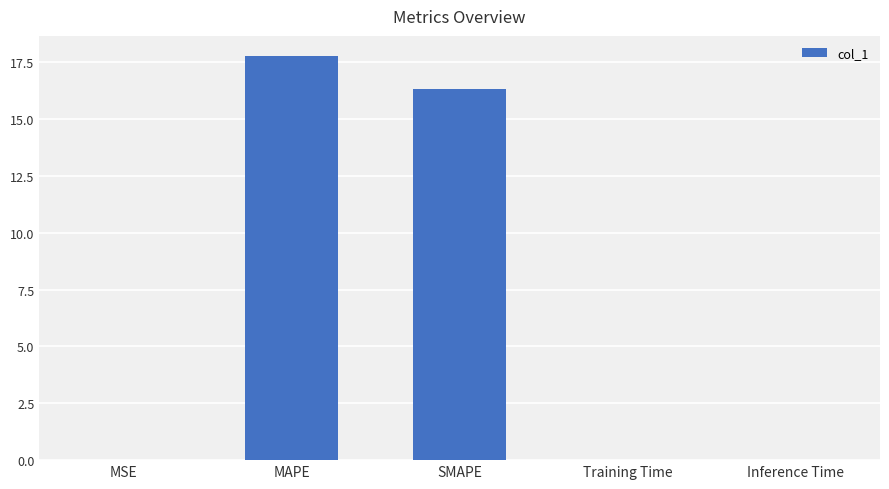

Read the value at SMAPE.

16.3